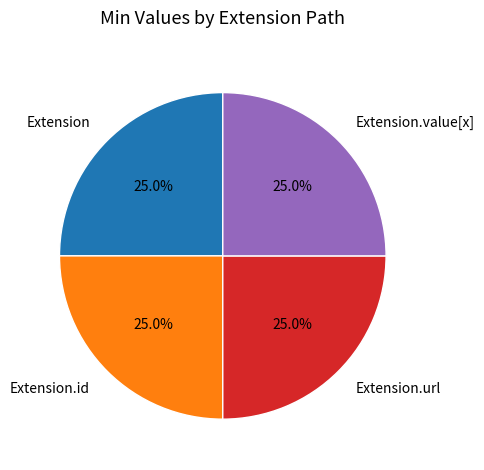

Count the number of slices in the pie.

4